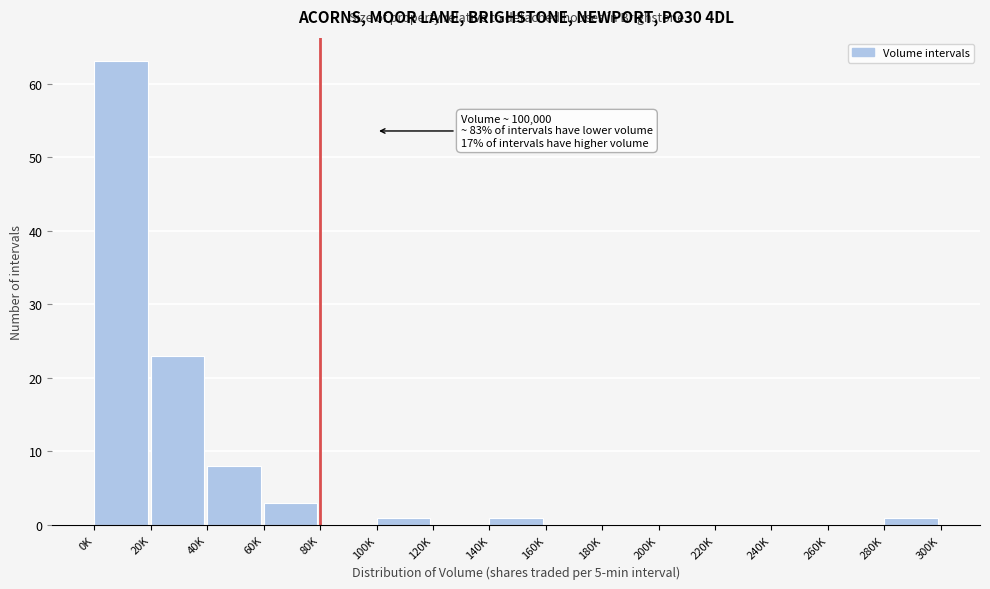

Reading left to right, what are all the values shown in this chart?

0K=63	20K=23	40K=8	60K=3	80K=0	100K=1	120K=0	140K=1	160K=0	180K=0	200K=0	220K=0	240K=0	260K=0	280K=1